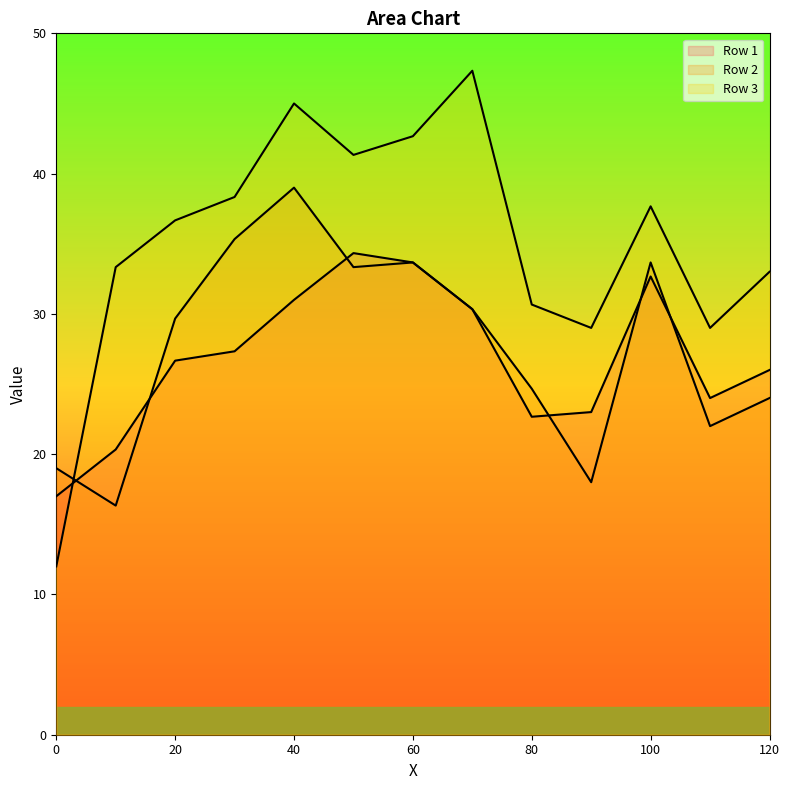

True or false: Row 1 has more than 1 points higher than both neighbors.

True